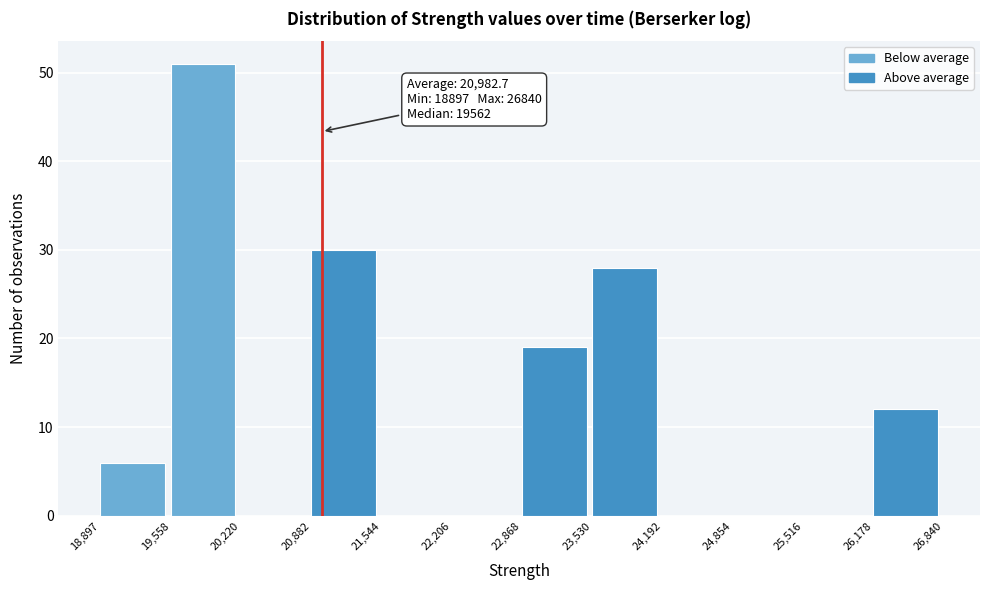

Which range on the x-axis has the tallest bar?

19,558 to 20,220